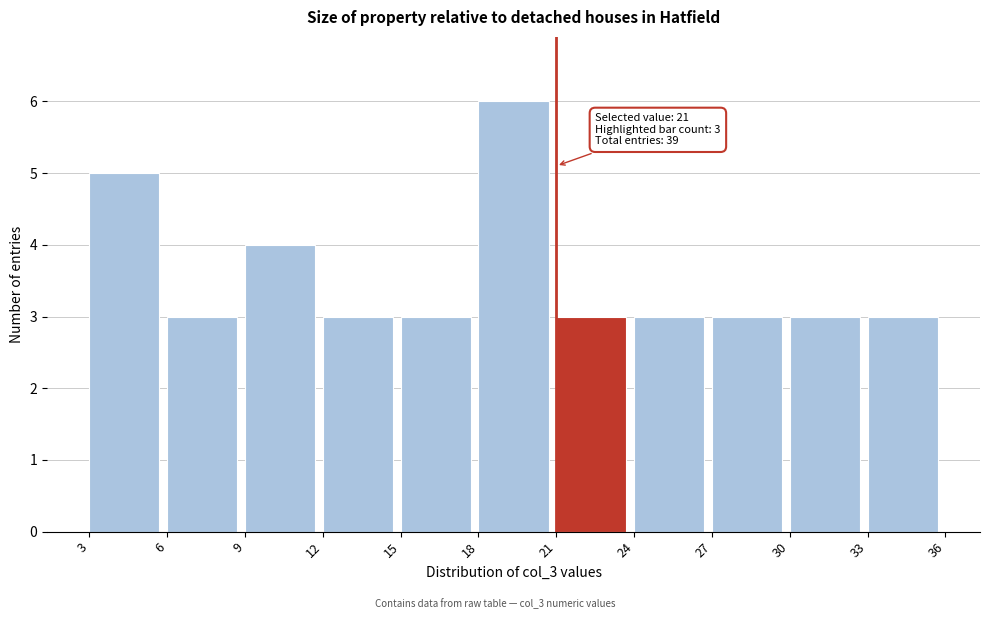

Over which range of the x-axis is the bar tallest?

18 to 21